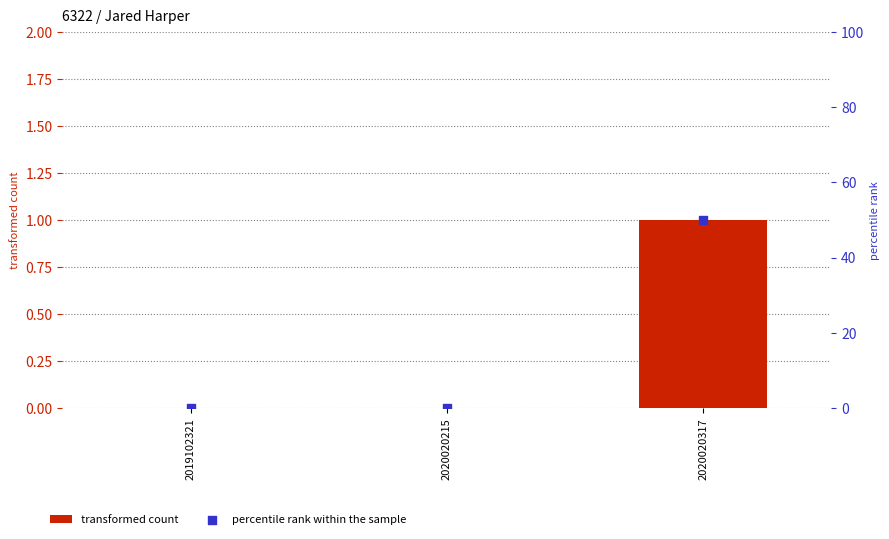

What are all the series names shown in the legend?

transformed count, percentile rank within the sample